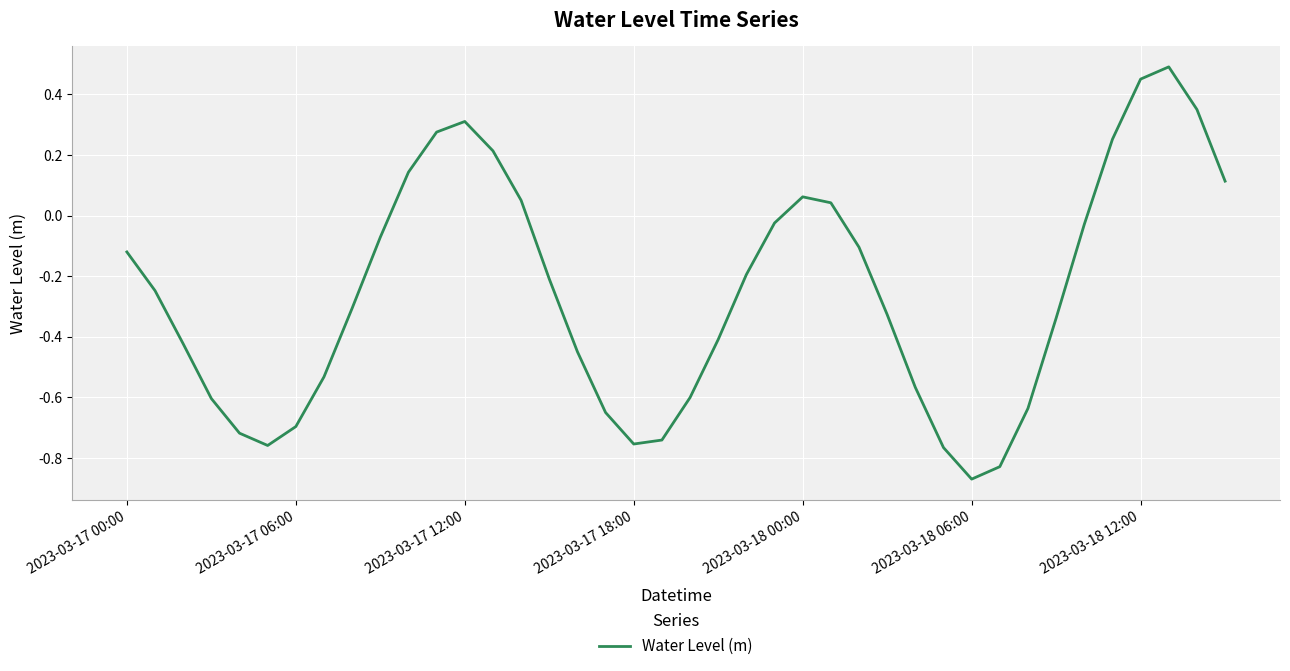

What is the difference between the maximum and minimum values?

1.4